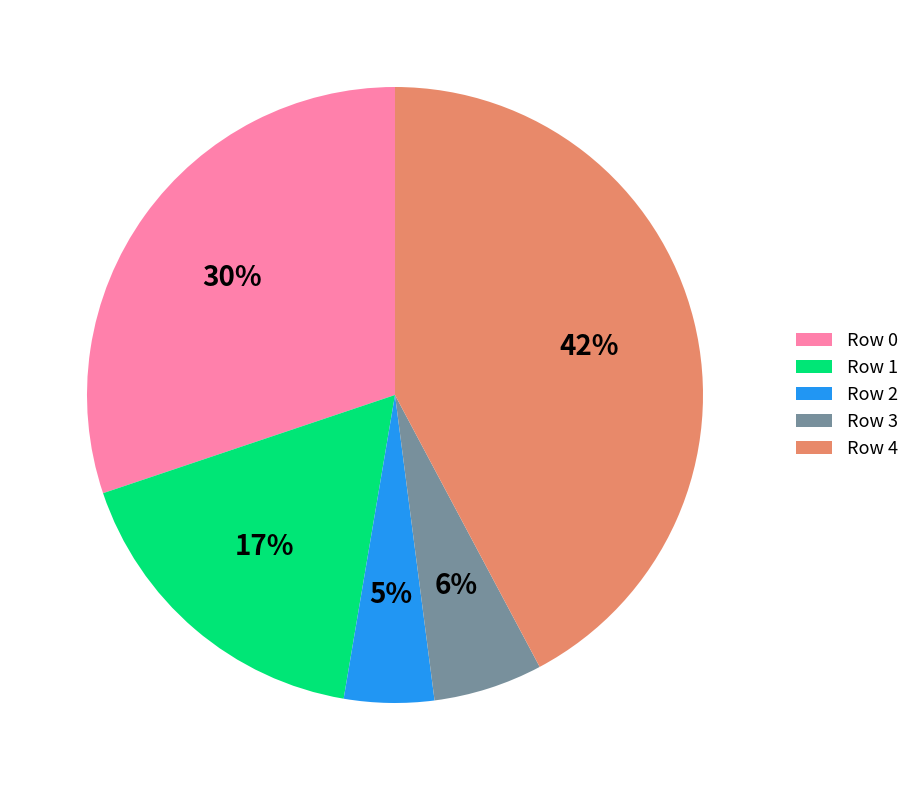

Rank the categories by value from lowest to highest.

Row 2, Row 3, Row 1, Row 0, Row 4